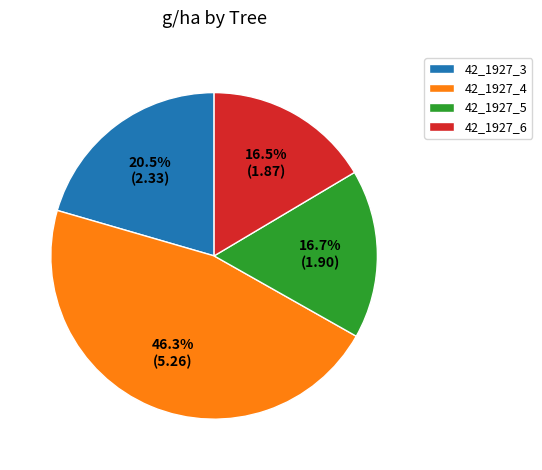

Which has a higher value, 42_1927_6 or 42_1927_3?

42_1927_3